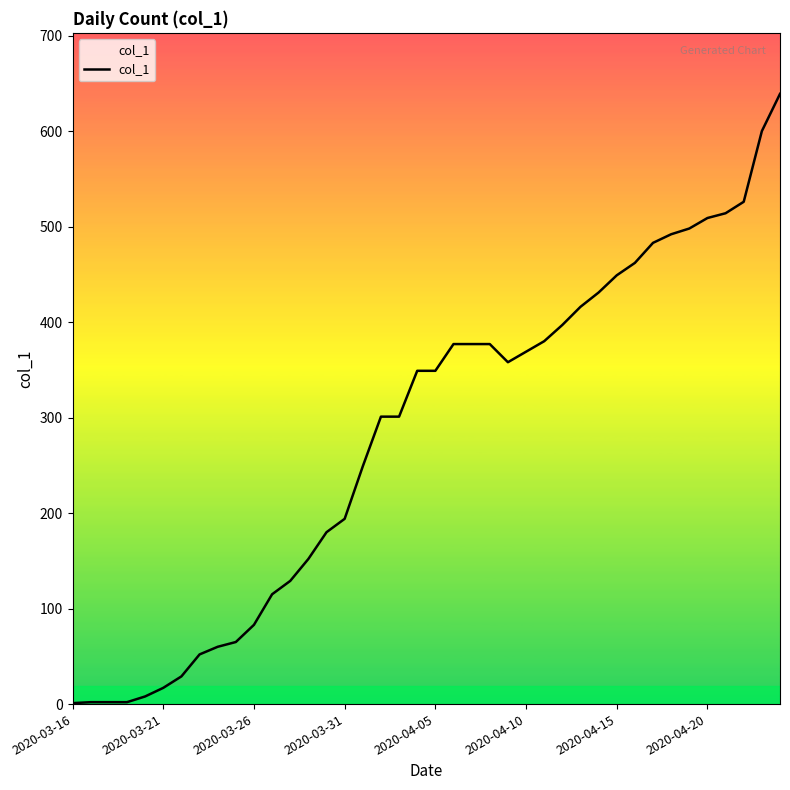

What is the difference between the maximum and minimum values?

638